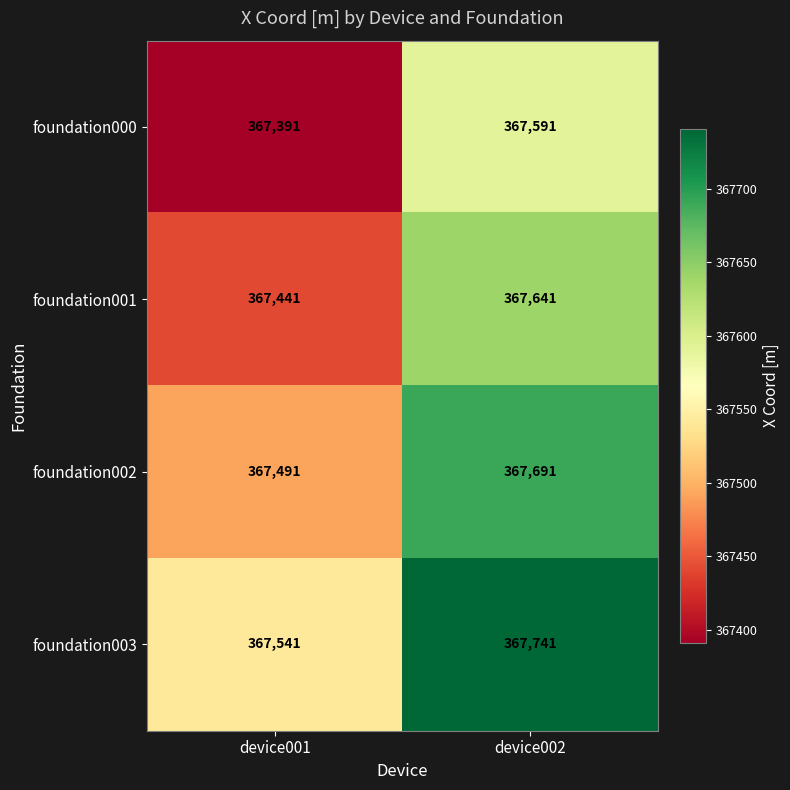

Which series has the largest total across all categories?

foundation003